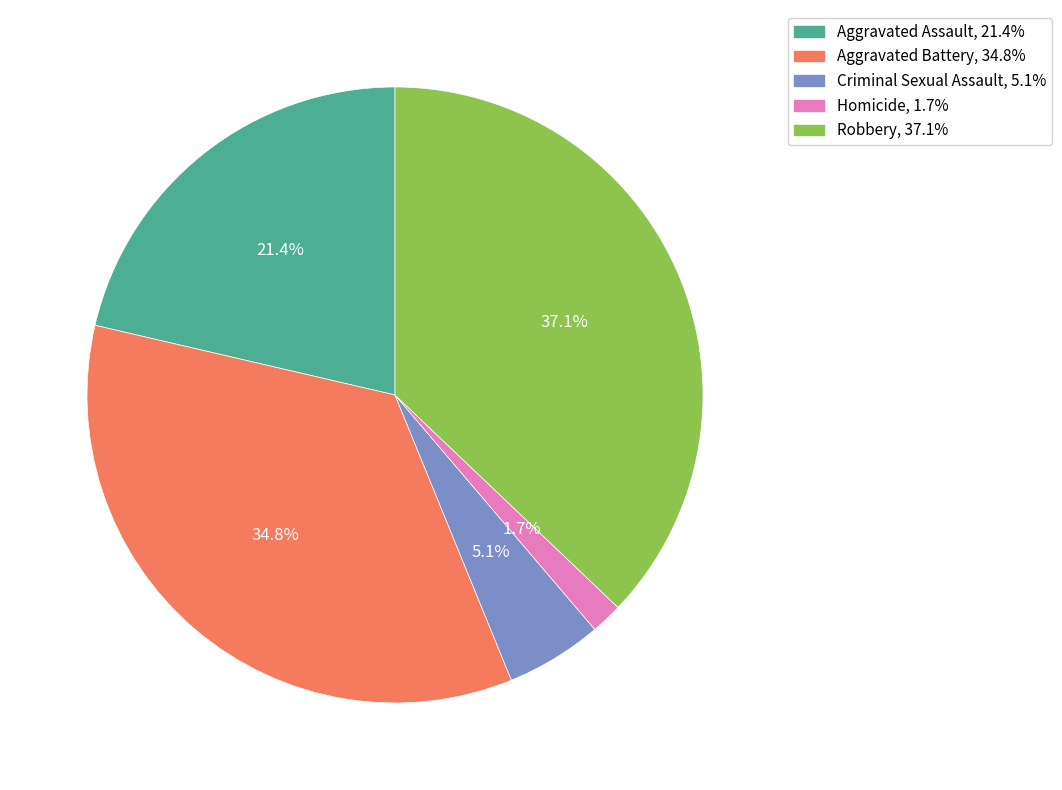

Does Aggravated Battery account for over 50% of the chart?

No